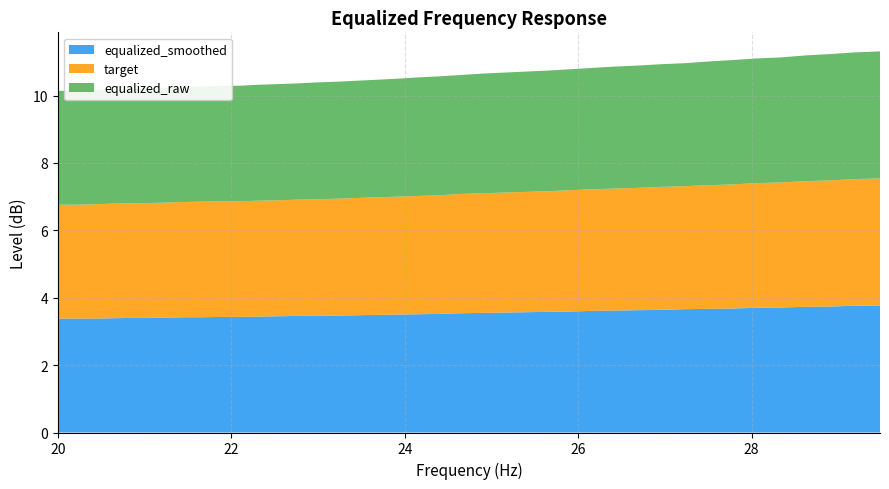

Reading right to left, transcribe all the data shown in this chart.

equalized_smoothed: 3.8	3.8	3.7	3.7	3.7	3.7	3.7	3.7	3.7	3.6	3.6	3.6	3.6	3.6	3.6	3.6	3.6	3.5	3.5	3.5	3.5	3.5	3.5	3.5	3.5	3.5	3.5	3.5	3.4	3.4	3.4	3.4	3.4	3.4	3.4	3.4	3.4	3.4	3.4	3.4
target: 3.8	3.8	3.7	3.7	3.7	3.7	3.7	3.7	3.6	3.6	3.6	3.6	3.6	3.6	3.6	3.6	3.6	3.5	3.5	3.5	3.5	3.5	3.5	3.5	3.5	3.5	3.5	3.4	3.4	3.4	3.4	3.4	3.4	3.4	3.4	3.4	3.4	3.4	3.4	3.4
equalized_raw: 3.8	3.8	3.8	3.7	3.7	3.7	3.7	3.7	3.6	3.6	3.6	3.6	3.6	3.6	3.6	3.6	3.6	3.5	3.5	3.5	3.5	3.5	3.5	3.5	3.5	3.5	3.5	3.5	3.4	3.4	3.4	3.4	3.4	3.4	3.4	3.4	3.4	3.4	3.4	3.4